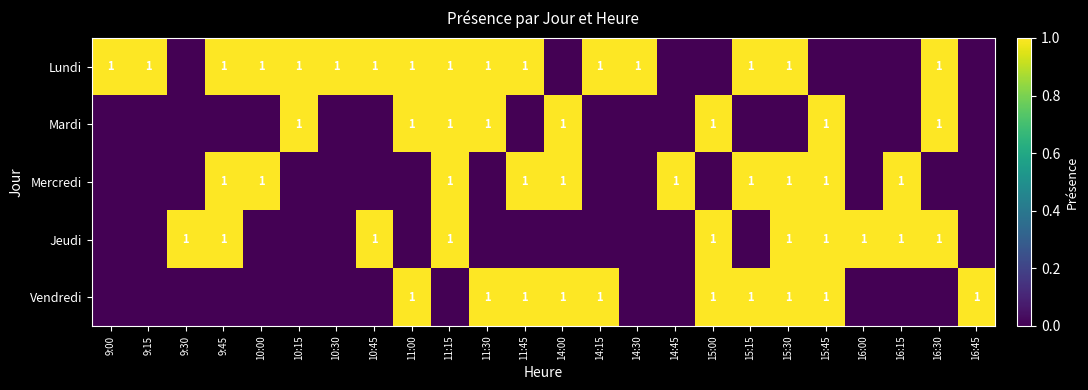

Is it true that Mardi equals 1 at 11:30?

True